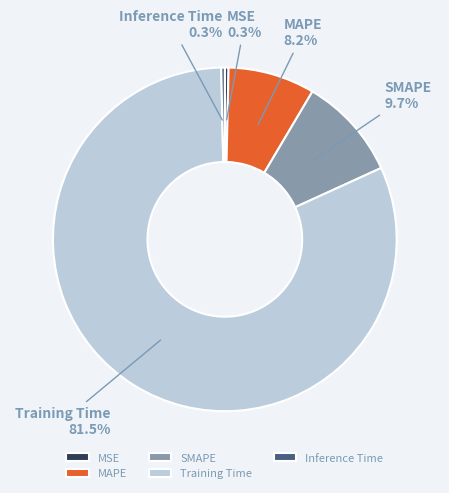

How many segments does this pie chart have?

5